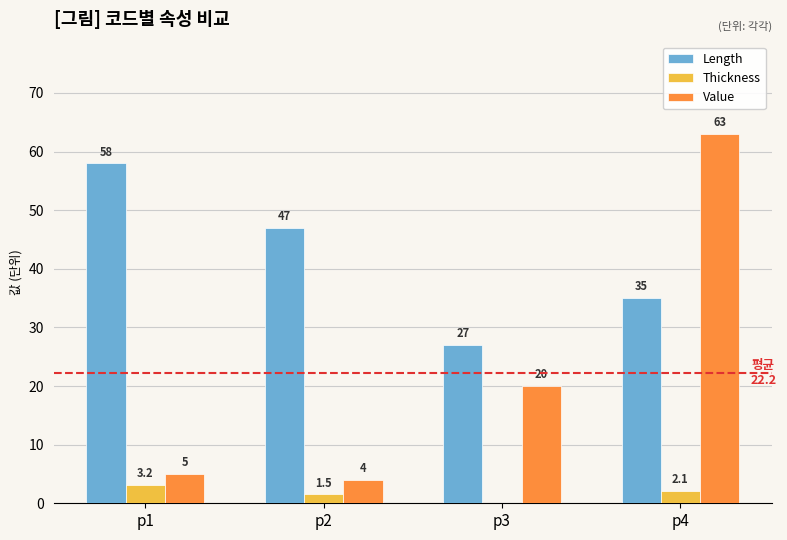

How many groups of bars are there?

4